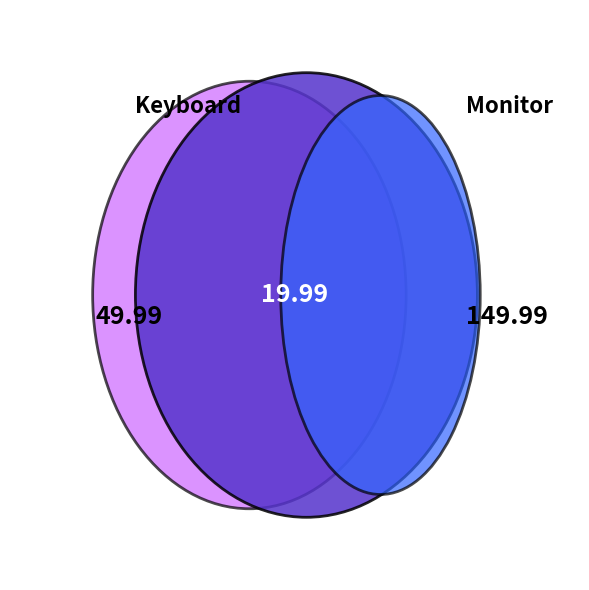

To the nearest percent, what percentage of the pie is Monitor?

68%